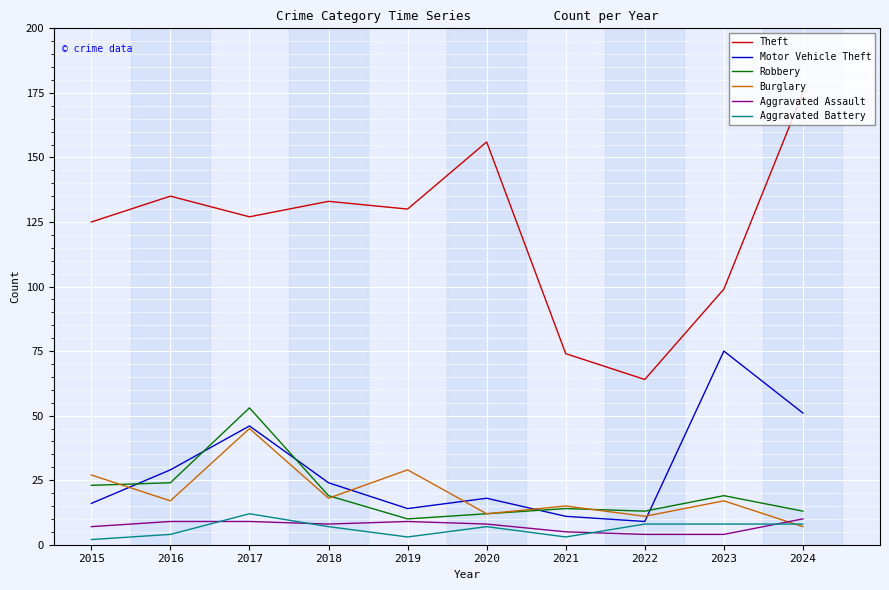

What is the average value of the Theft series?

122